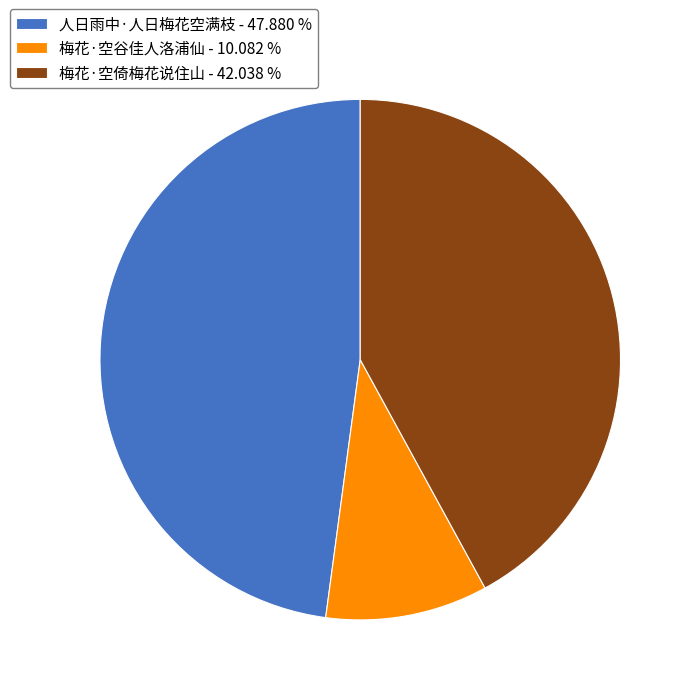

Do 人日雨中·人日梅花空满枝 - 47.880 % and 梅花·空倚梅花说住山 - 42.038 % together represent more than half of the pie?

Yes